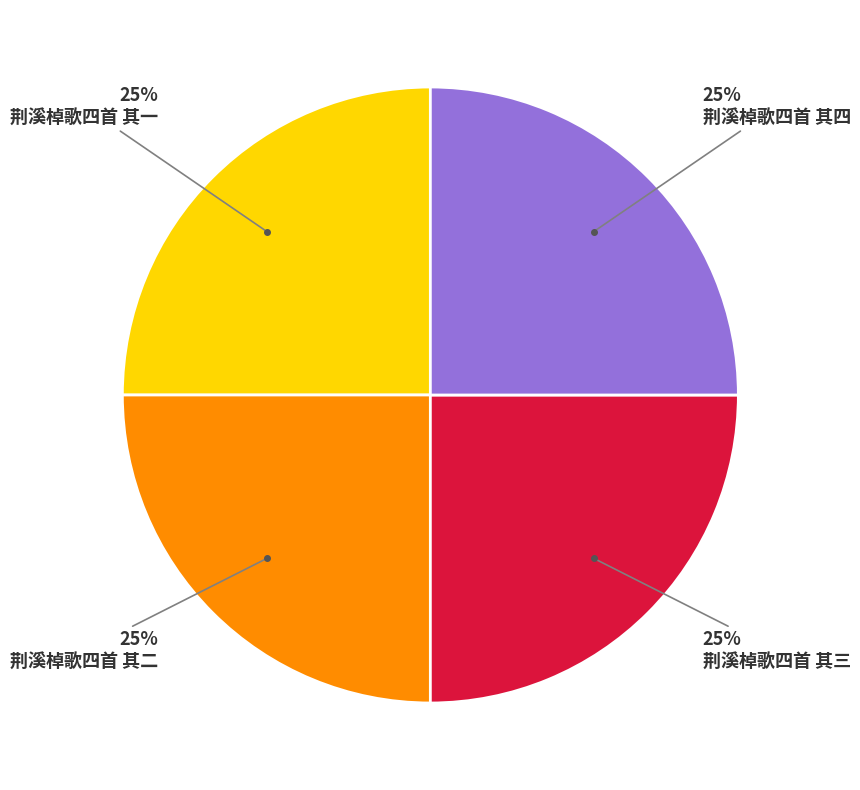

Does any single category account for the majority?

No